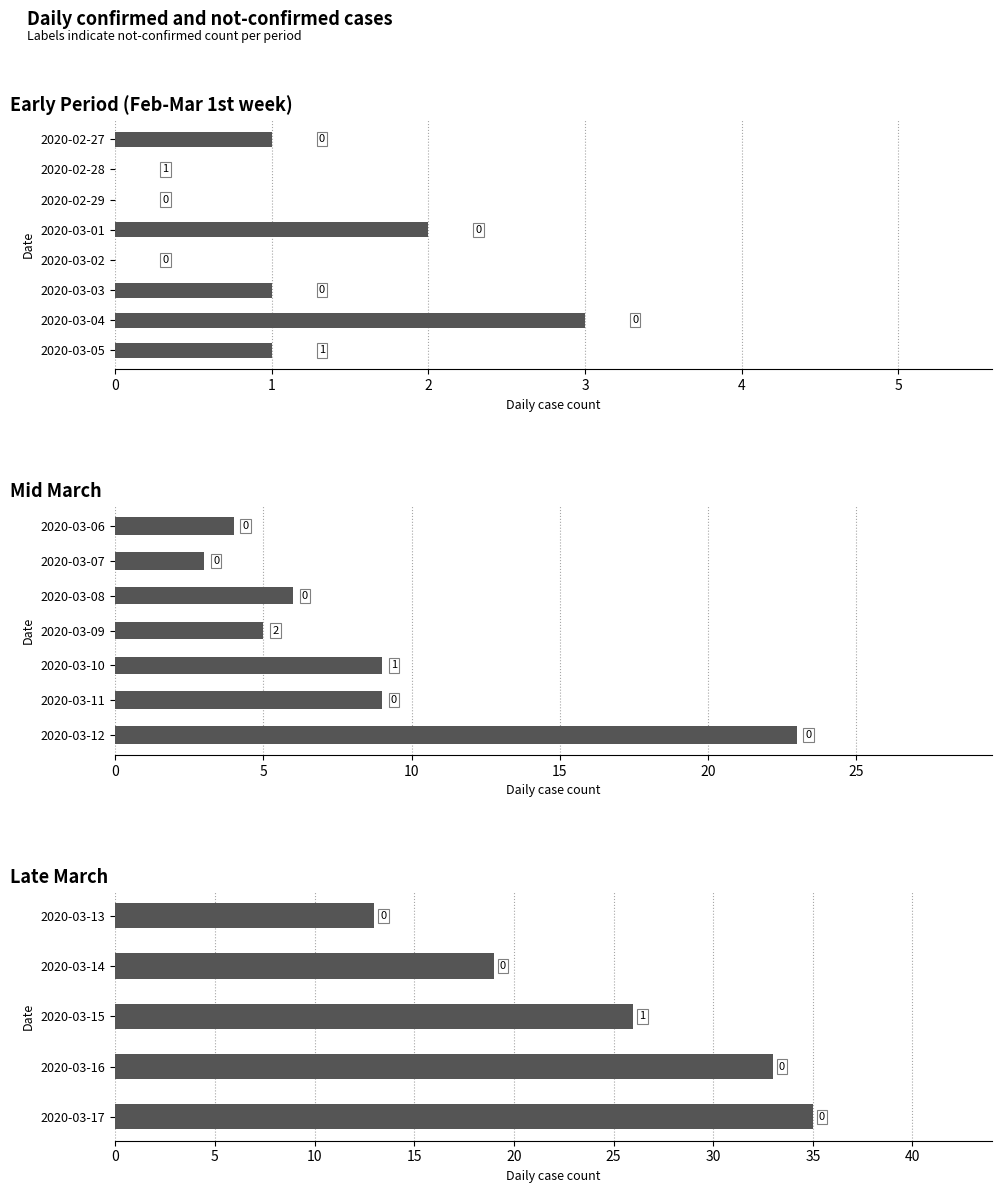

What is the sum of the values at 2020-03-13 and 2020-03-16?

46